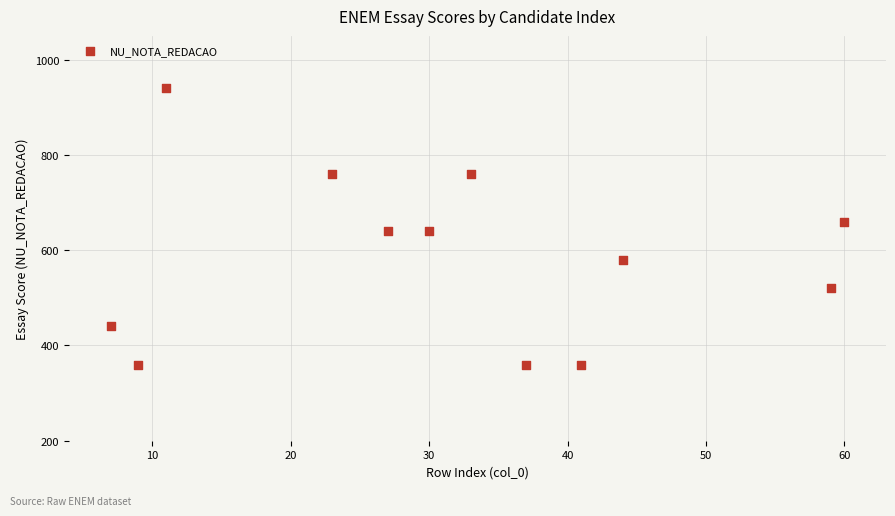

What is the range of Y values (max minus min)?

580